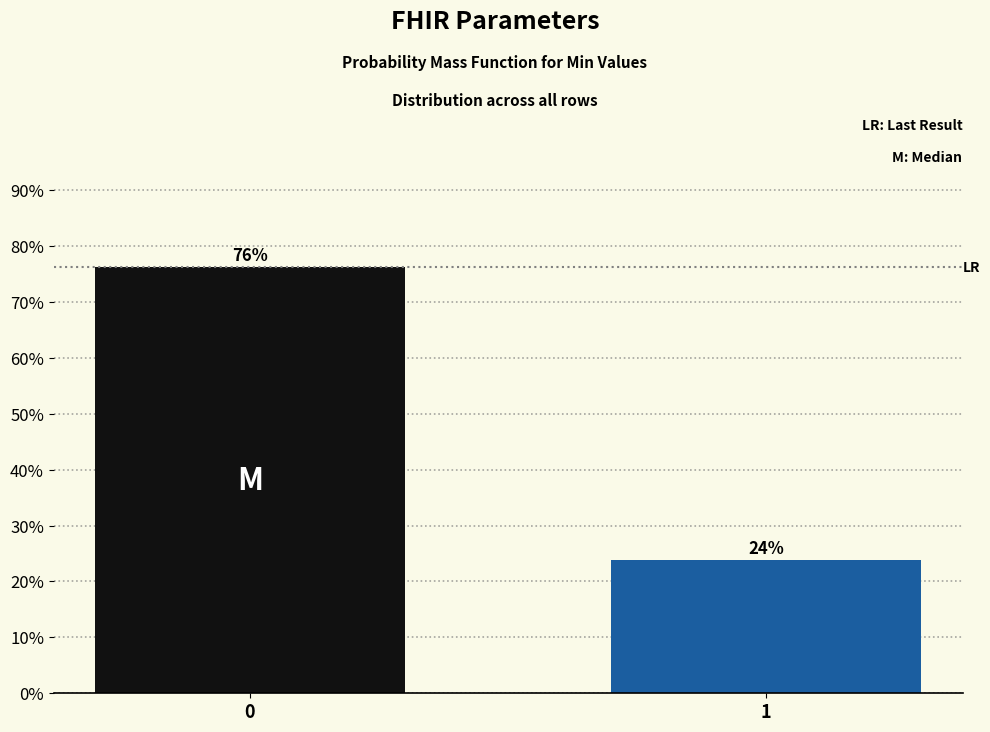

What is the greatest value displayed?

76.2